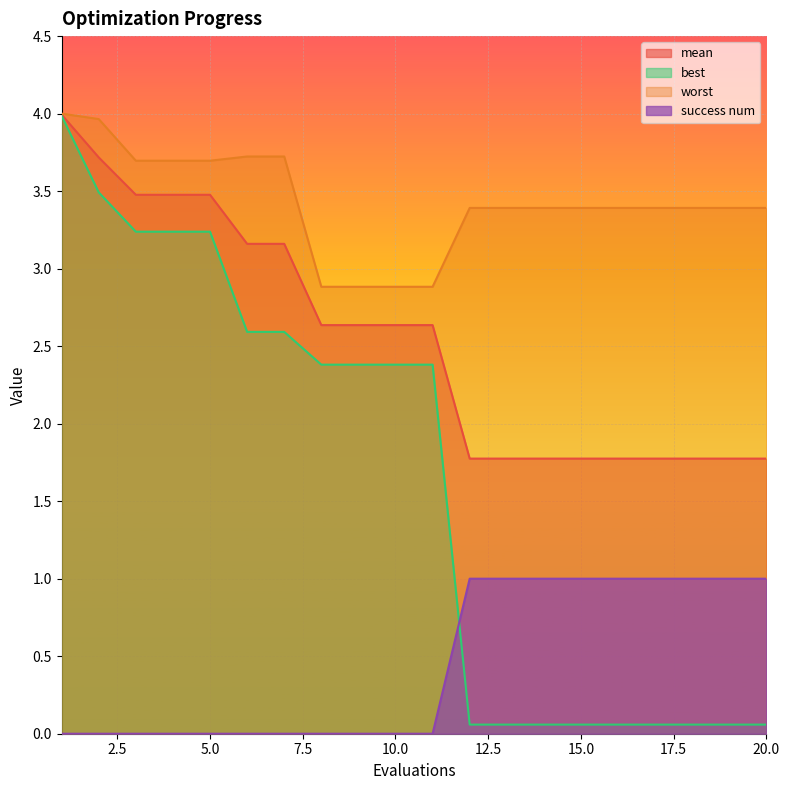

Reading left to right, extract all data points from this chart.

mean: 1=4.0	2=3.7	3=3.5	4=3.5	5=3.5	6=3.2	7=3.2	8=2.6	9=2.6	10=2.6	11=2.6	12=1.8	13=1.8	14=1.8	15=1.8	16=1.8	17=1.8	18=1.8	19=1.8	20=1.8
best: 1=4.0	2=3.5	3=3.2	4=3.2	5=3.2	6=2.6	7=2.6	8=2.4	9=2.4	10=2.4	11=2.4	12=0.1	13=0.1	14=0.1	15=0.1	16=0.1	17=0.1	18=0.1	19=0.1	20=0.1
worst: 1=4.0	2=4.0	3=3.7	4=3.7	5=3.7	6=3.7	7=3.7	8=2.9	9=2.9	10=2.9	11=2.9	12=3.4	13=3.4	14=3.4	15=3.4	16=3.4	17=3.4	18=3.4	19=3.4	20=3.4
success num: 1=0.0	2=0.0	3=0.0	4=0.0	5=0.0	6=0.0	7=0.0	8=0.0	9=0.0	10=0.0	11=0.0	12=1.0	13=1.0	14=1.0	15=1.0	16=1.0	17=1.0	18=1.0	19=1.0	20=1.0